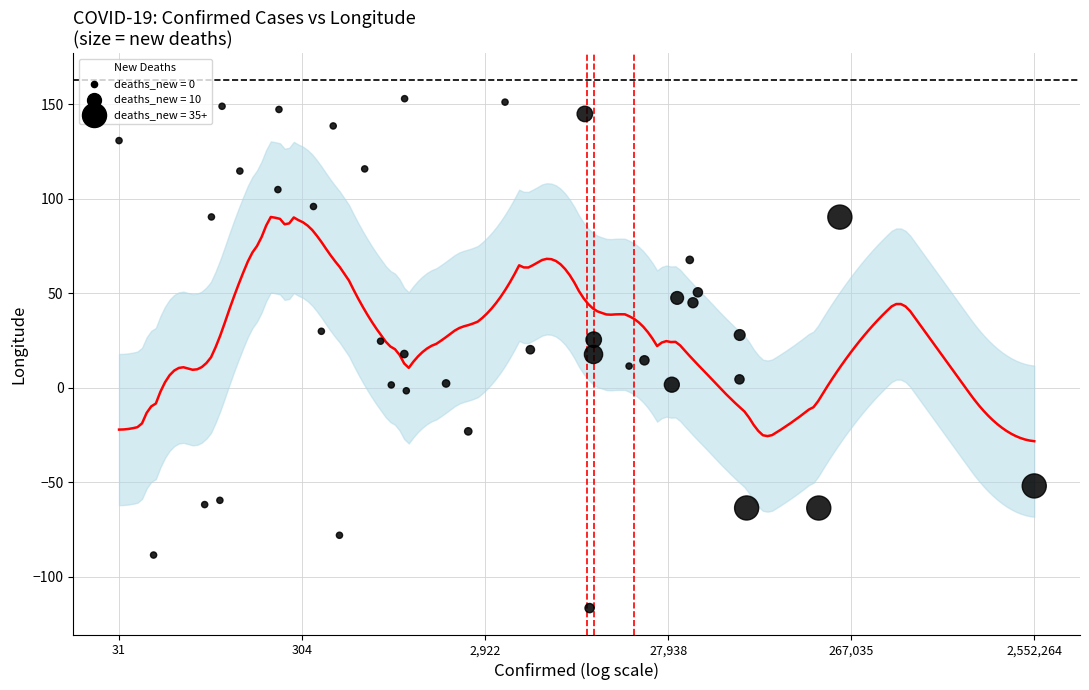

What is the range of Y values (max minus min)?

269.6